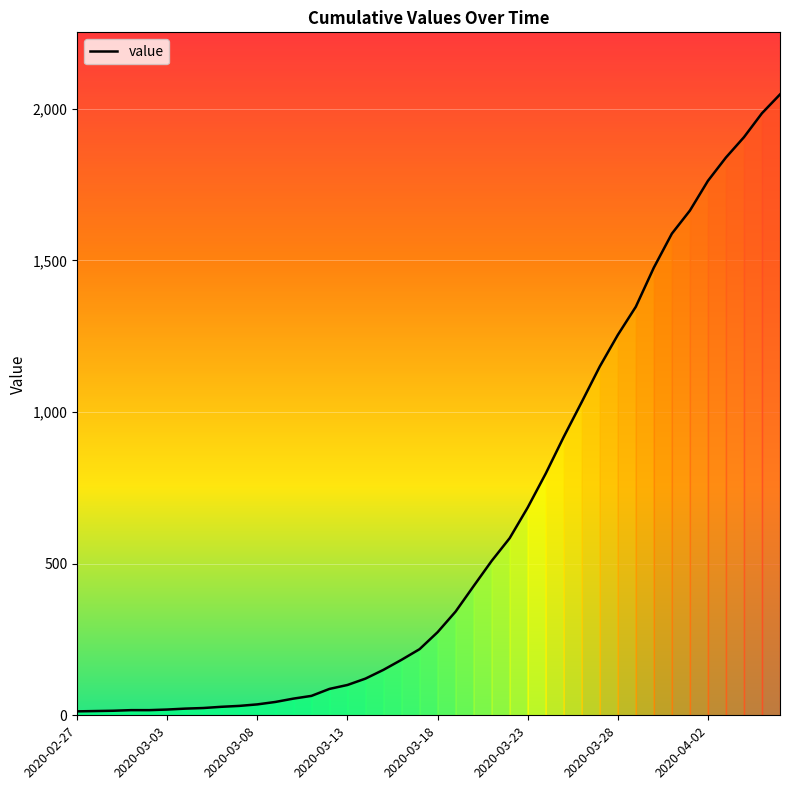

What is the greatest value displayed?

2047